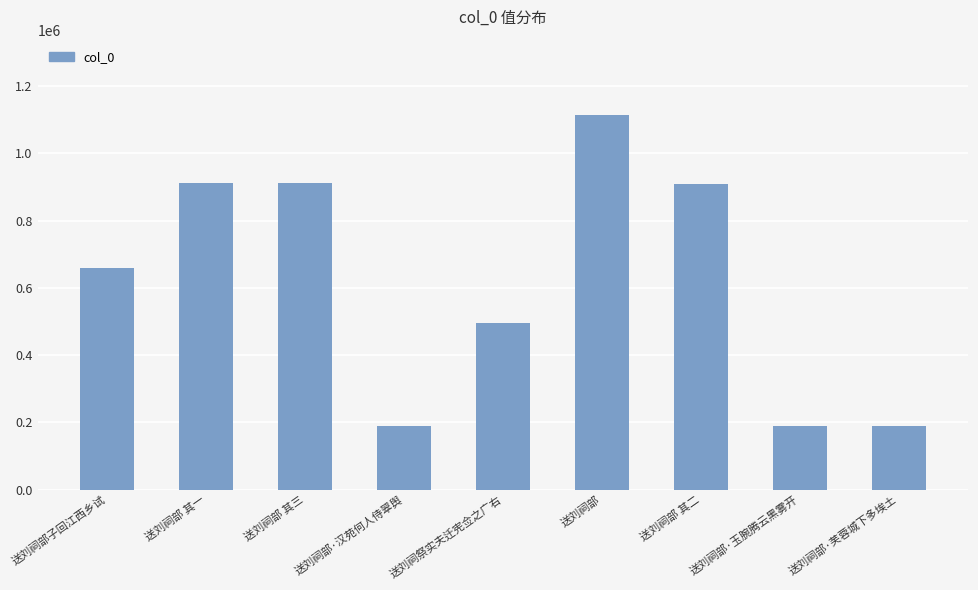

How many values are below 658010?

4